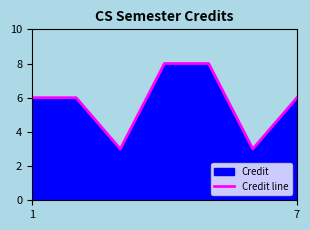

The chart shows a value of 9 at 7. True or false?

False